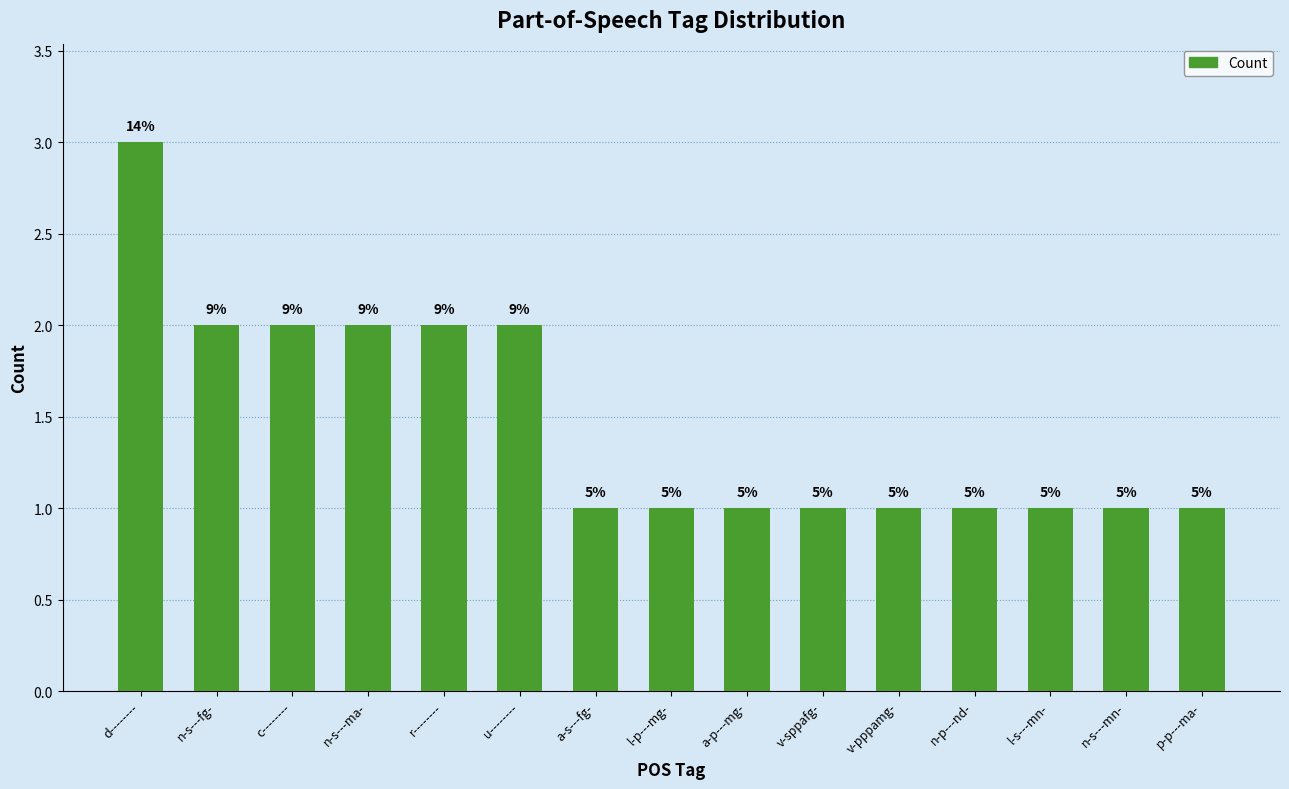

Is it true that the value at v-sppafg- is 1?

True